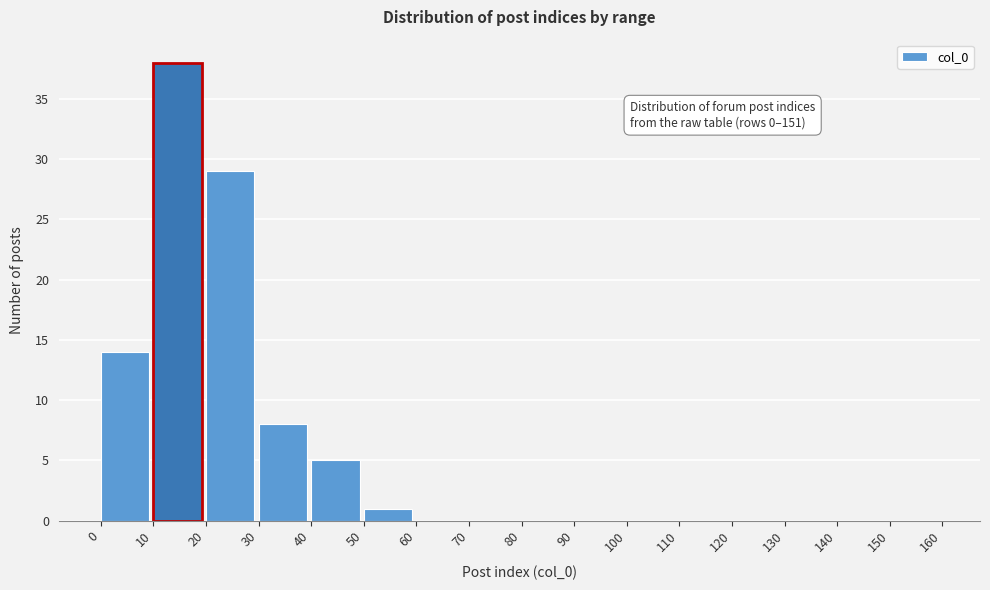

Reading left to right, what are all the values shown in this chart?

0=14	10=38	20=29	30=8	40=5	50=1	60=0	70=0	80=0	90=0	100=0	110=0	120=0	130=0	140=0	150=0